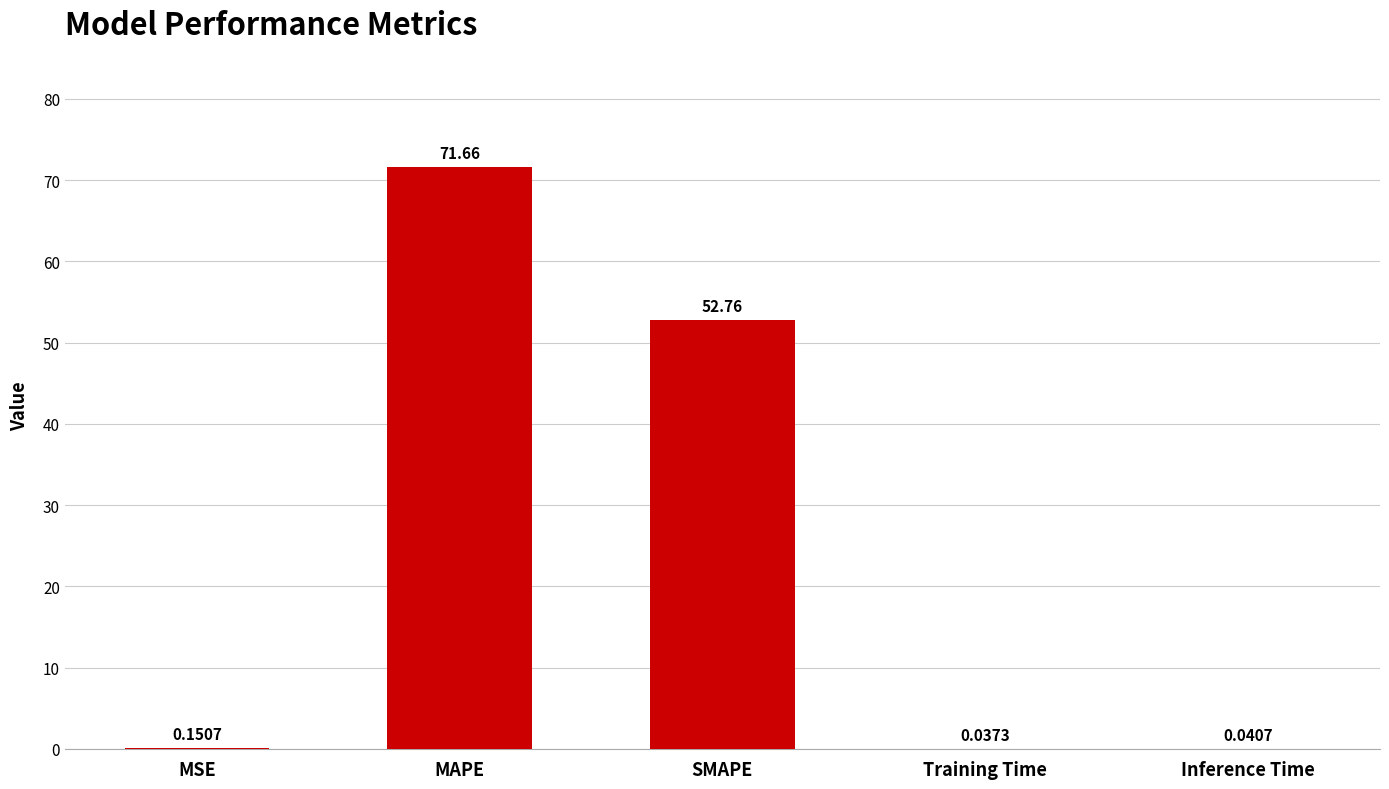

Which category has the highest value across all series?

MAPE